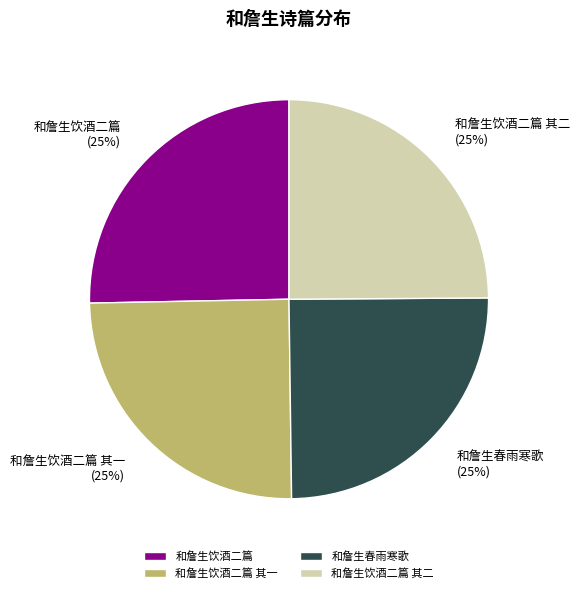

What is the ratio of the value at 和詹生春雨寒歌 to the value at 和詹生饮酒二篇?

1.0